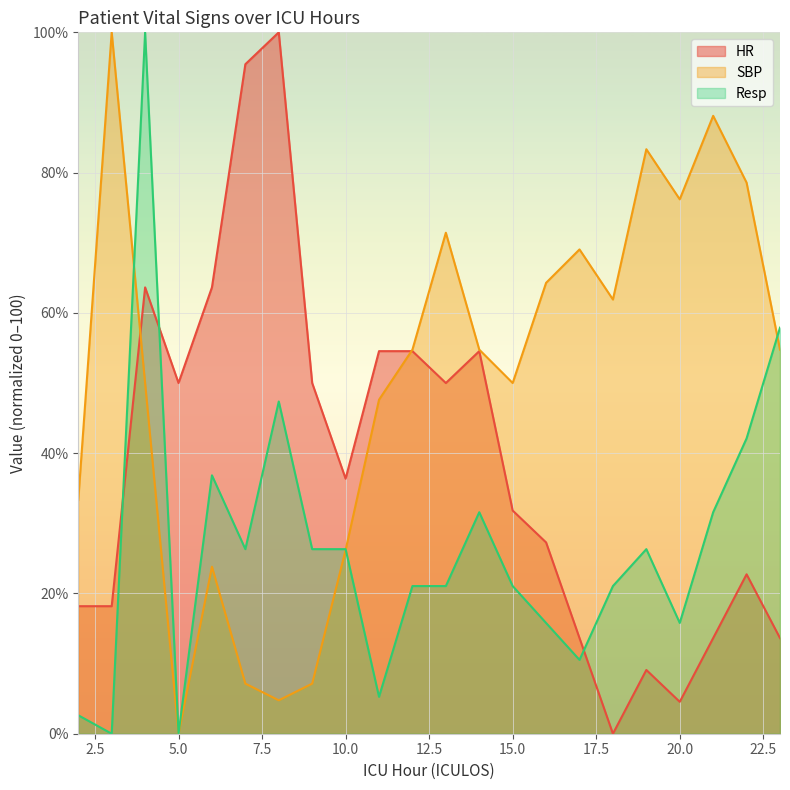

At 19, list the series in order from smallest to largest.

HR, Resp, SBP